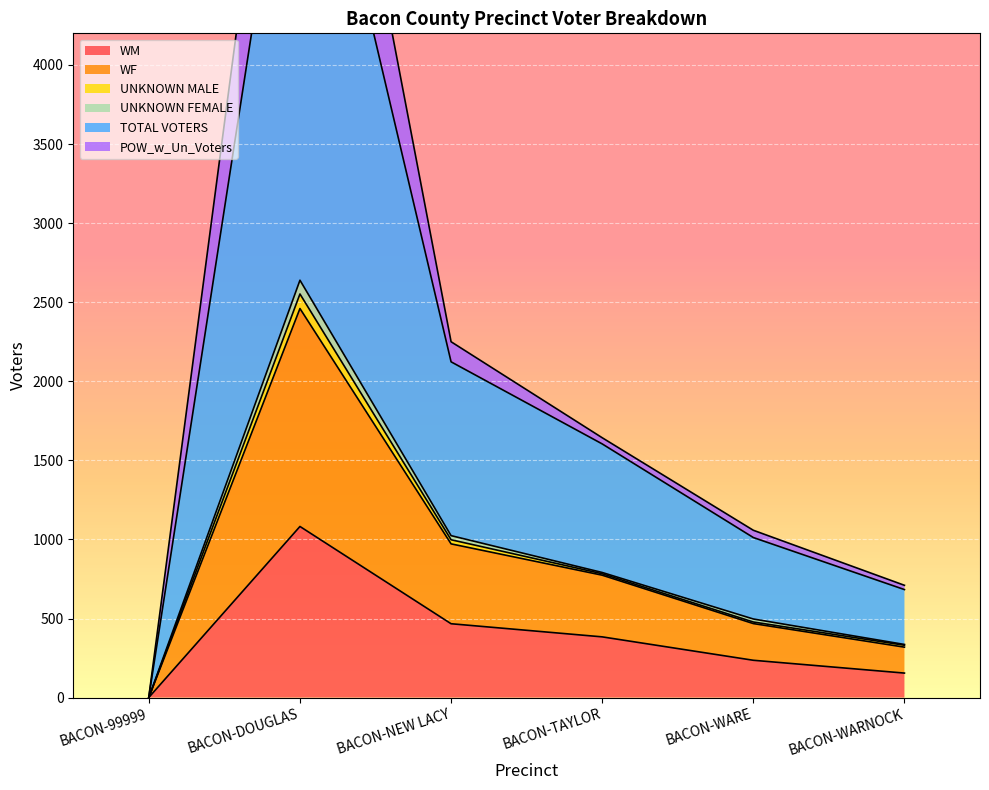

What is the lowest value of the TOTAL VOTERS series?

4